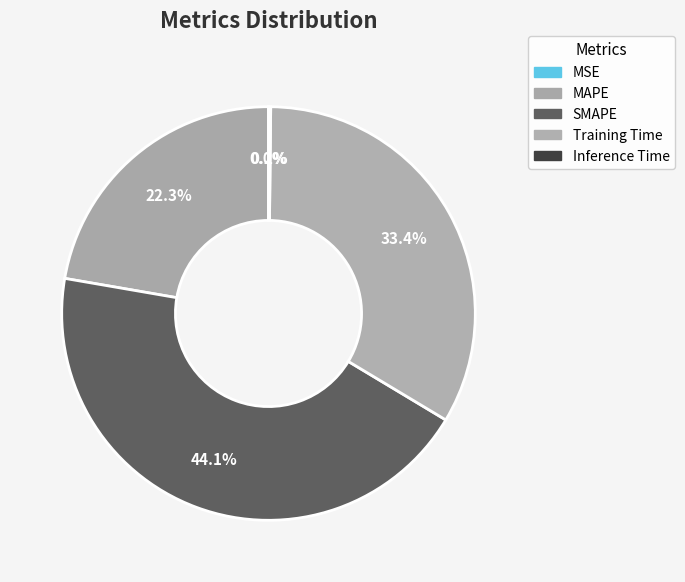

Count the number of slices in the pie.

5